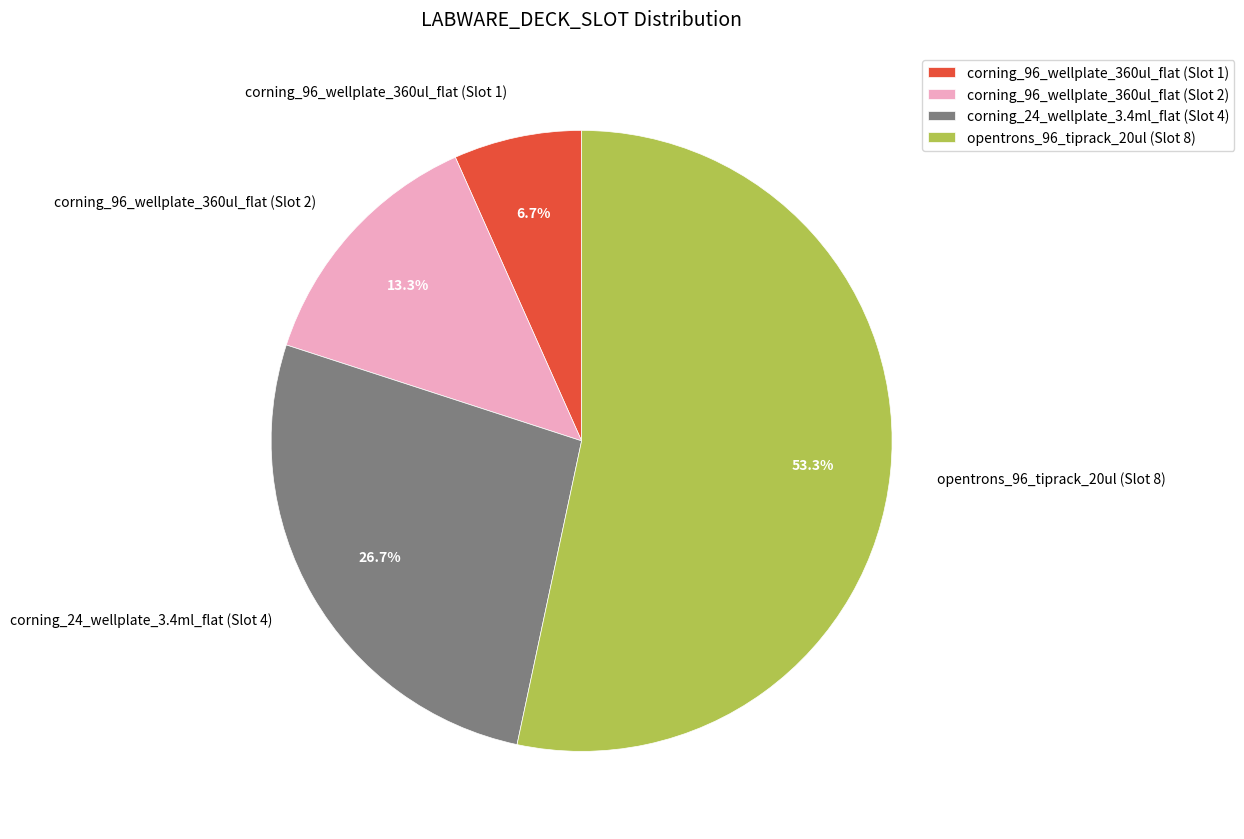

What percentage is the opentrons_96_tiprack_20ul (Slot 8) slice, to the nearest percent?

53%